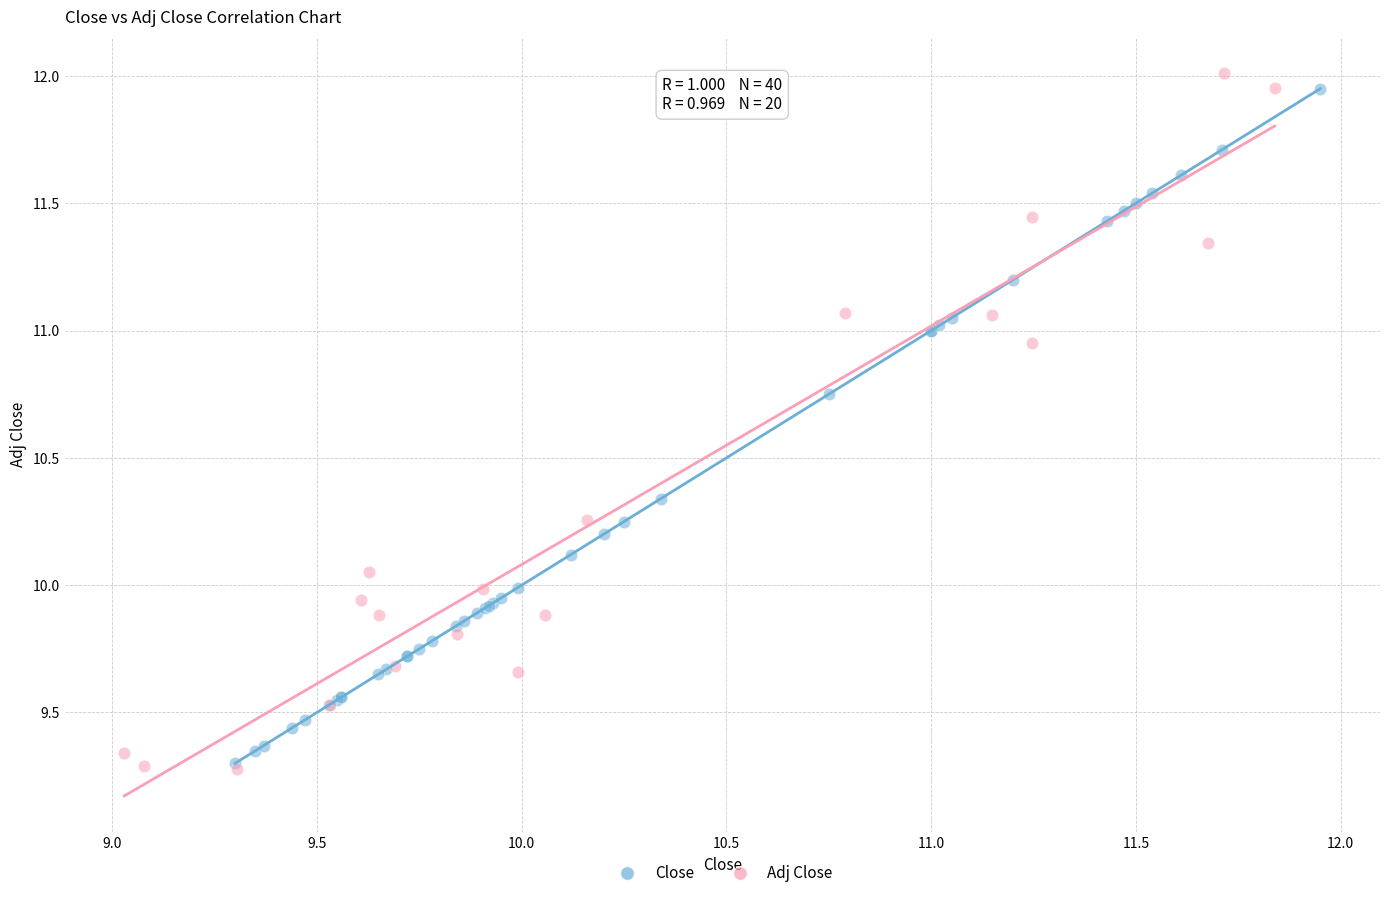

What are all the series names shown in the legend?

Close, Adj Close